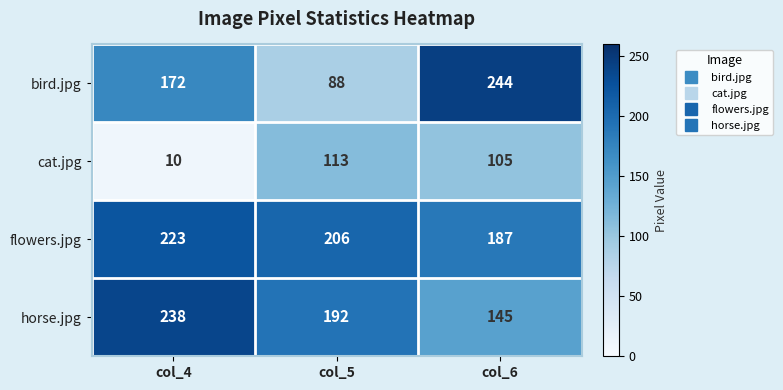

At which label does horse.jpg first exceed 192?

col_4